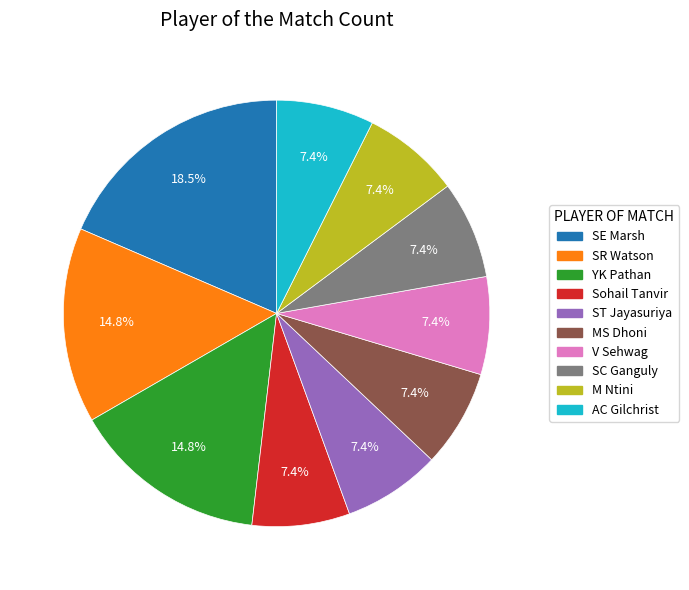

To the nearest percent, what is the difference between the ST Jayasuriya and SR Watson slice percentages?

7%